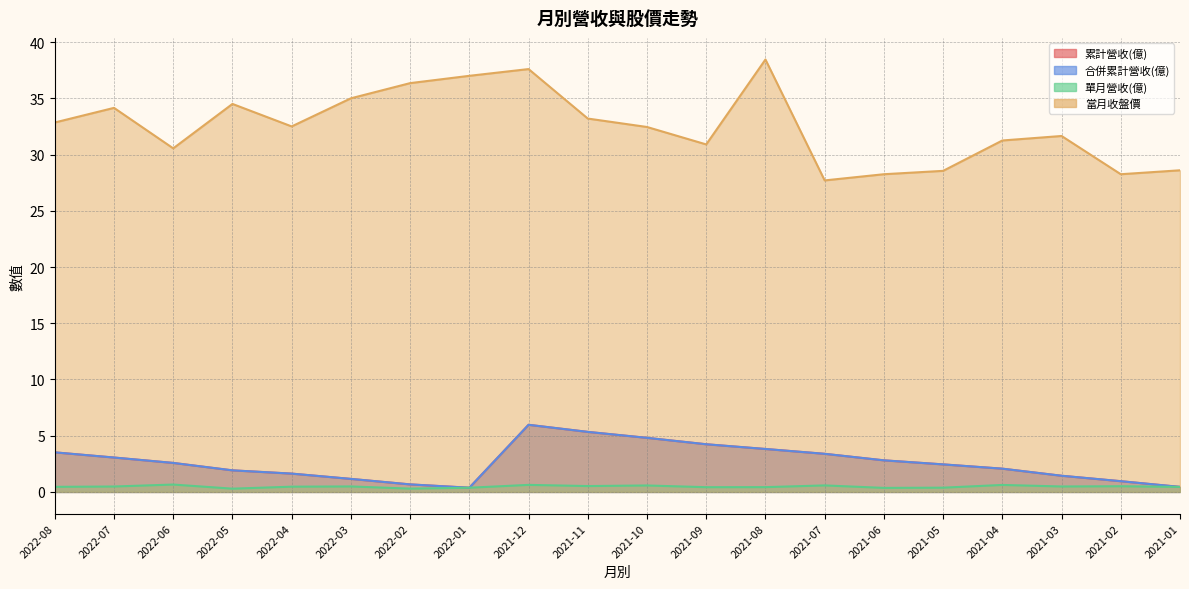

What is the difference between the maximum and minimum values in the 當月收盤價 series?

10.8